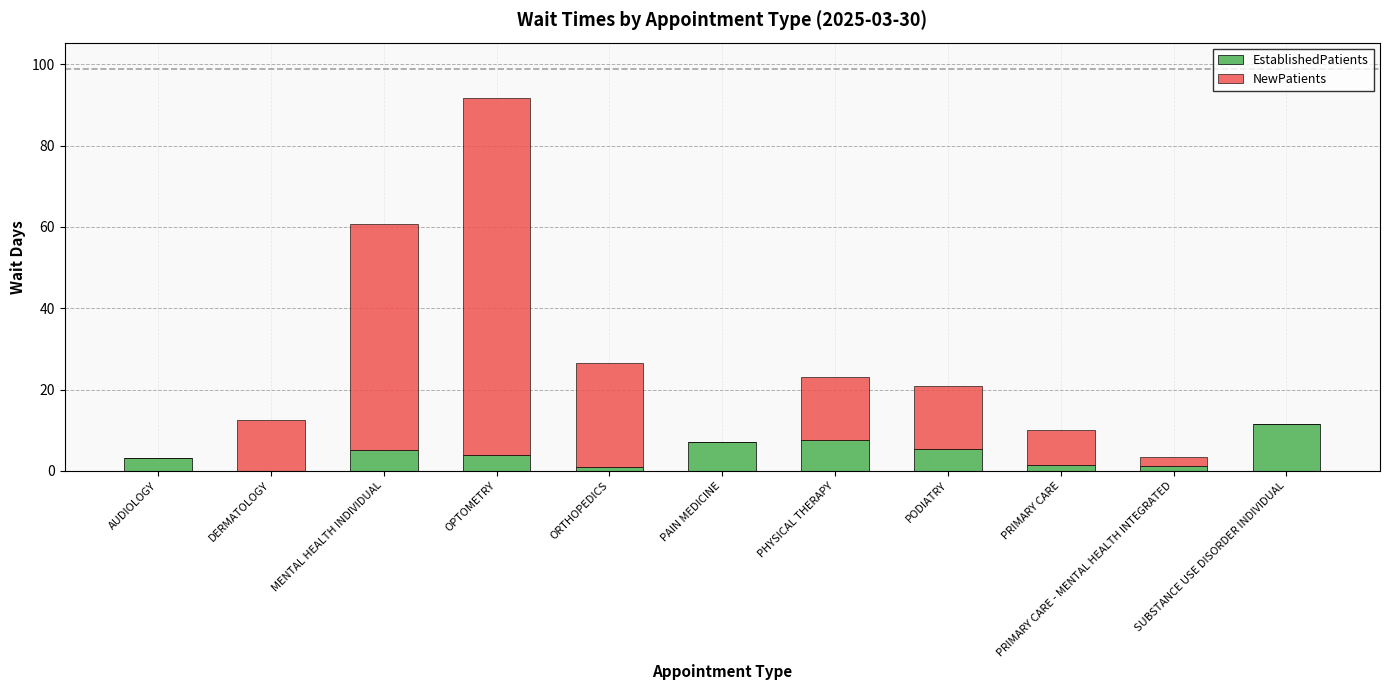

Are the bars grouped side by side (vs. stacked)?

No